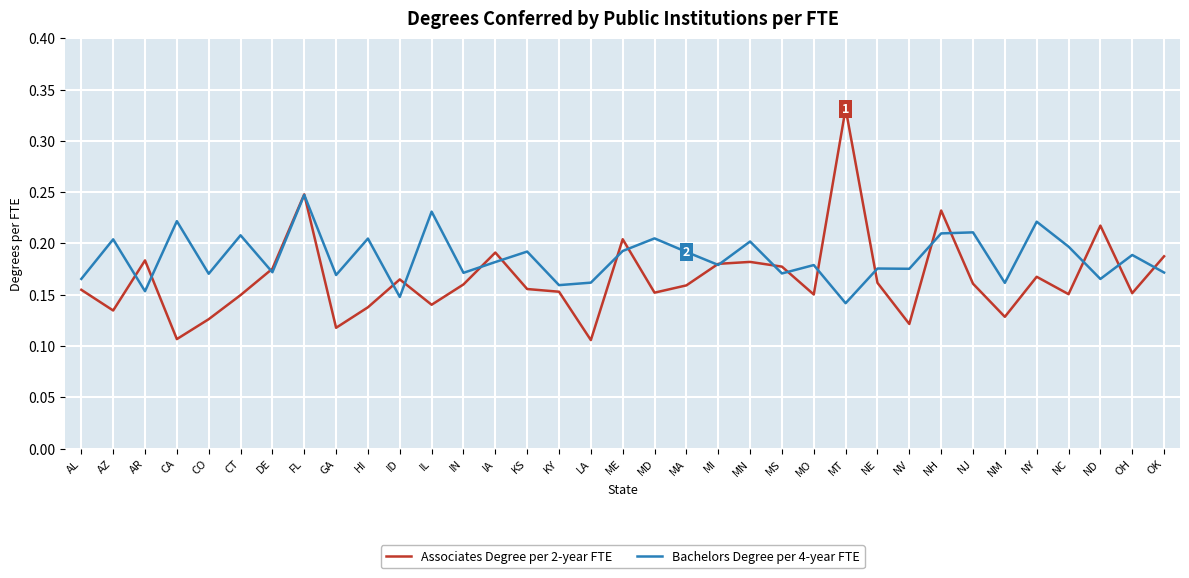

Where is the first local minimum for Bachelors Degree per 4-year FTE?

AR